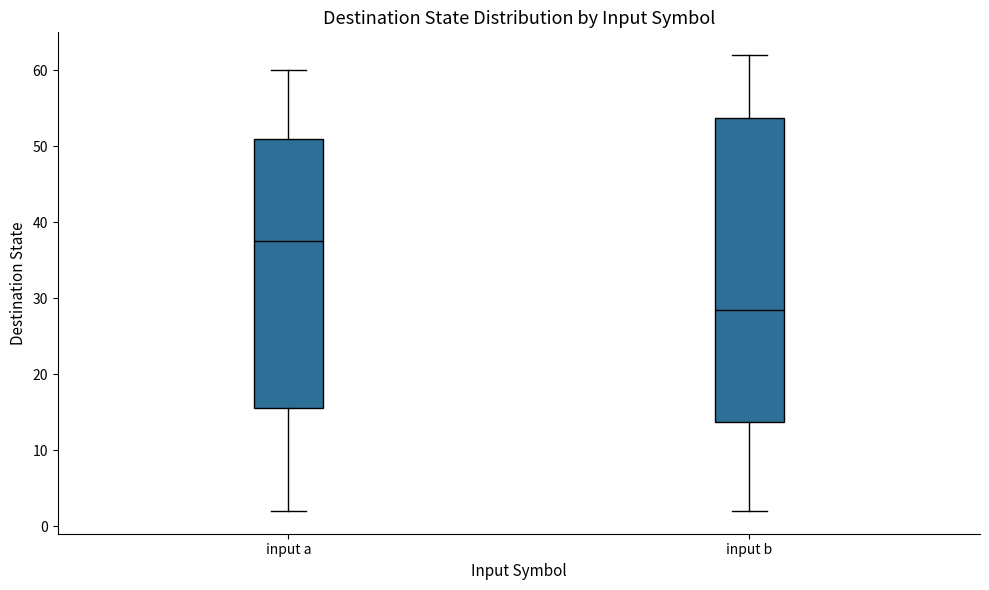

Reading left to right, transcribe this box plot: for each box, give where its median line is, the range the box spans, and where its two whiskers end, as read against the y-axis. The values are not printed on the chart, so give them approximately, as read against the axis.

input a: median 38, box 16 to 51, whiskers 2 to 60
input b: median 29, box 14 to 54, whiskers 2 to 62